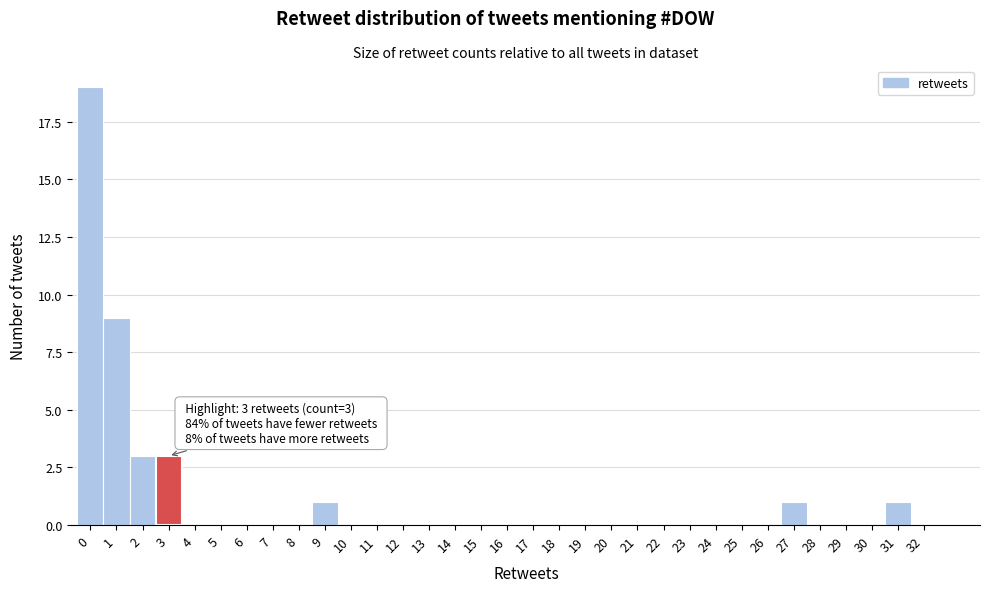

Is it true that the value at 13 is 13?

False